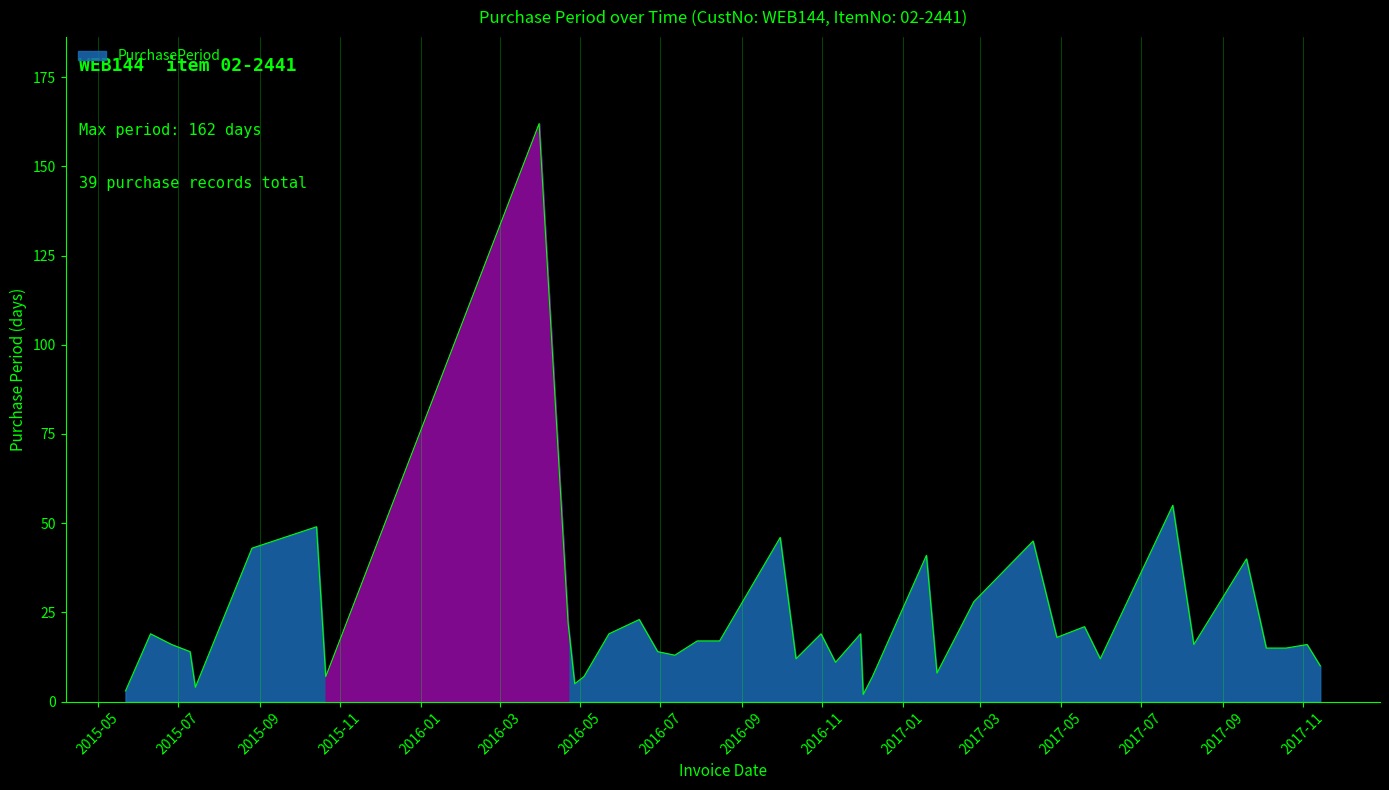

Does the chart have visible grid lines?

Yes